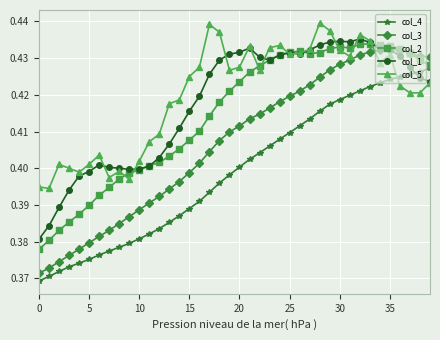

List the series in order of their peak value, lowest first.

col_4, col_3, col_2, col_1, col_5